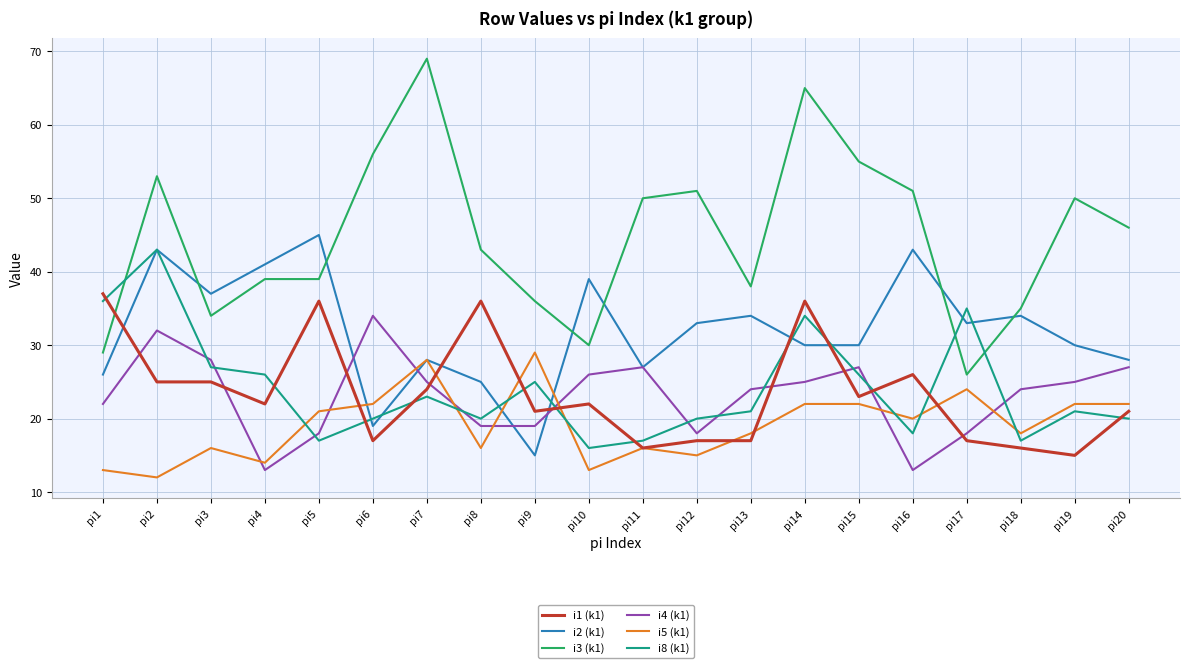

Reading left to right, what are all the values shown in this chart?

i1 (k1): pi1=37	pi2=25	pi3=25	pi4=22	pi5=36	pi6=17	pi7=24	pi8=36	pi9=21	pi10=22	pi11=16	pi12=17	pi13=17	pi14=36	pi15=23	pi16=26	pi17=17	pi18=16	pi19=15	pi20=21
i2 (k1): pi1=26	pi2=43	pi3=37	pi4=41	pi5=45	pi6=19	pi7=28	pi8=25	pi9=15	pi10=39	pi11=27	pi12=33	pi13=34	pi14=30	pi15=30	pi16=43	pi17=33	pi18=34	pi19=30	pi20=28
i3 (k1): pi1=29	pi2=53	pi3=34	pi4=39	pi5=39	pi6=56	pi7=69	pi8=43	pi9=36	pi10=30	pi11=50	pi12=51	pi13=38	pi14=65	pi15=55	pi16=51	pi17=26	pi18=35	pi19=50	pi20=46
i4 (k1): pi1=22	pi2=32	pi3=28	pi4=13	pi5=18	pi6=34	pi7=25	pi8=19	pi9=19	pi10=26	pi11=27	pi12=18	pi13=24	pi14=25	pi15=27	pi16=13	pi17=18	pi18=24	pi19=25	pi20=27
i5 (k1): pi1=13	pi2=12	pi3=16	pi4=14	pi5=21	pi6=22	pi7=28	pi8=16	pi9=29	pi10=13	pi11=16	pi12=15	pi13=18	pi14=22	pi15=22	pi16=20	pi17=24	pi18=18	pi19=22	pi20=22
i8 (k1): pi1=36	pi2=43	pi3=27	pi4=26	pi5=17	pi6=20	pi7=23	pi8=20	pi9=25	pi10=16	pi11=17	pi12=20	pi13=21	pi14=34	pi15=26	pi16=18	pi17=35	pi18=17	pi19=21	pi20=20